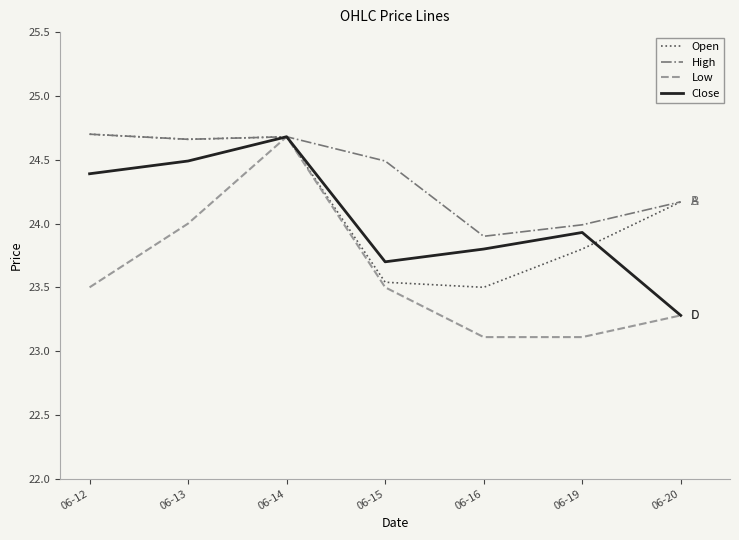

What is the smallest value displayed?

23.1